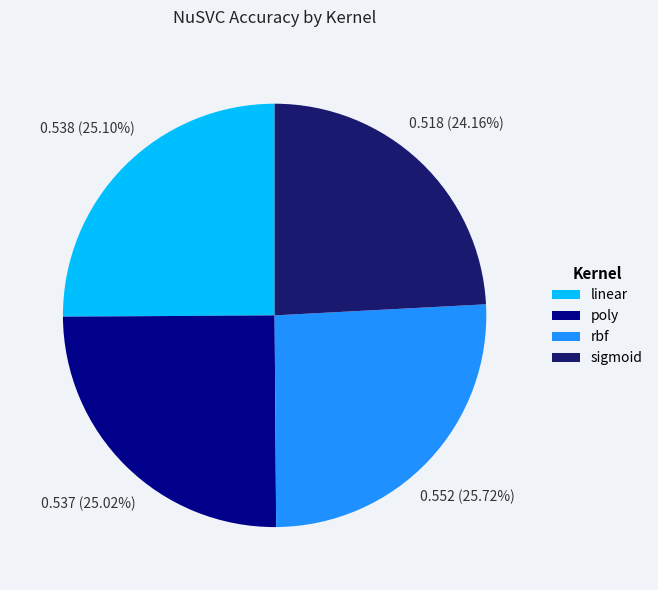

Does any single category account for the majority?

No